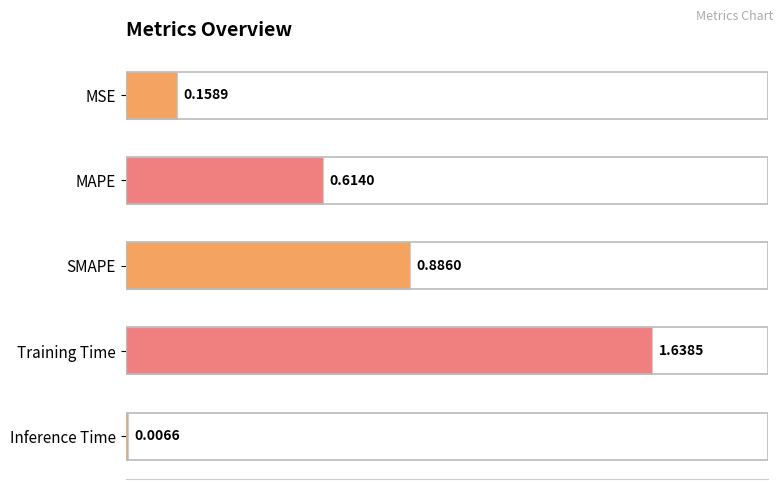

At which category does the chart reach its peak across all series?

Training Time